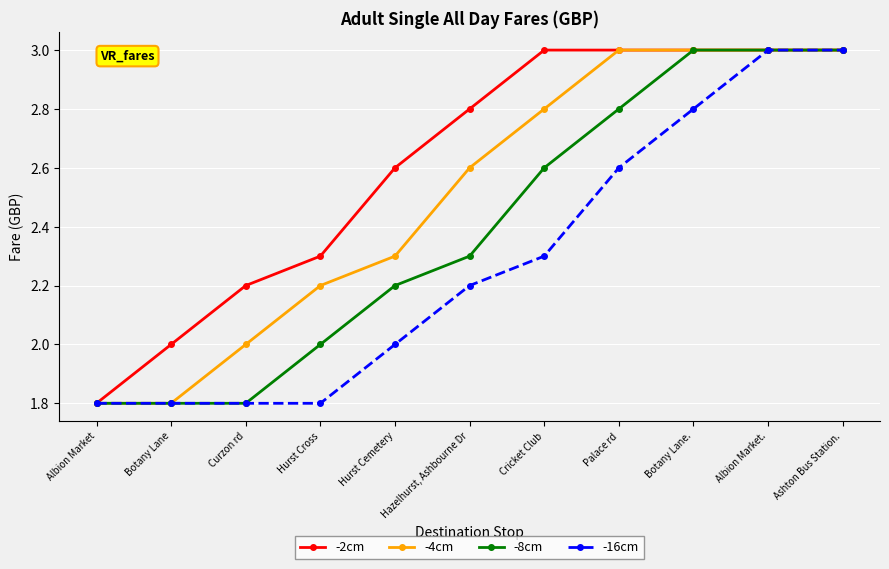

How many distinct data groups are displayed?

4